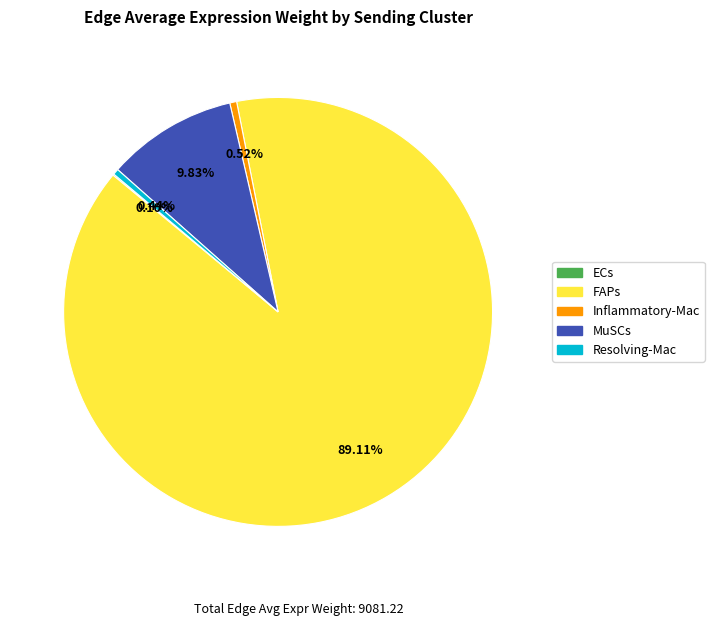

To the nearest percent, what is the difference between the largest and smallest slice percentages?

89%